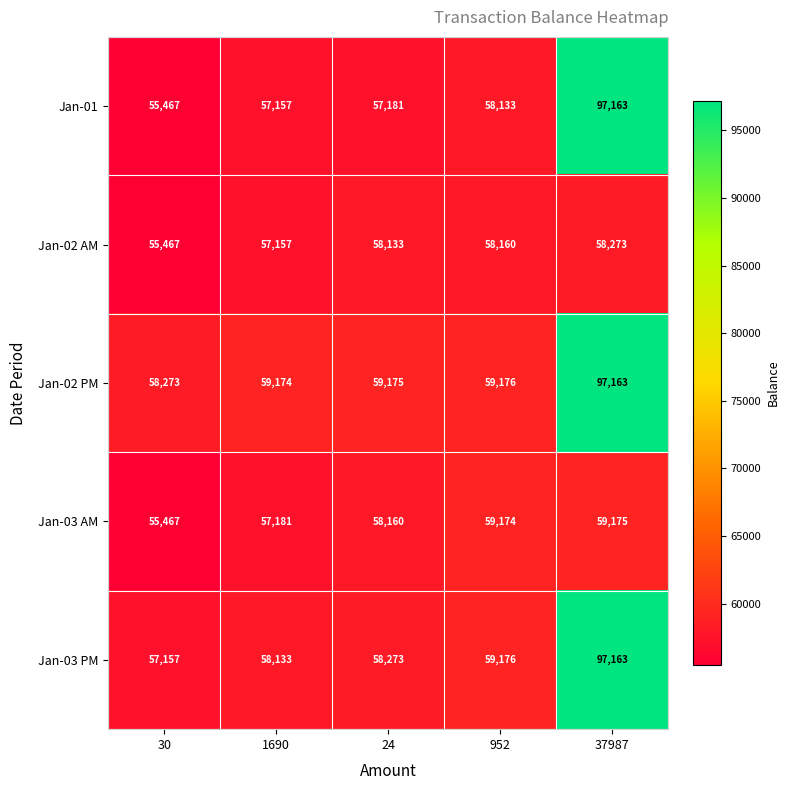

The Jan-03 PM series shows 58133 at 1690. True or false?

True